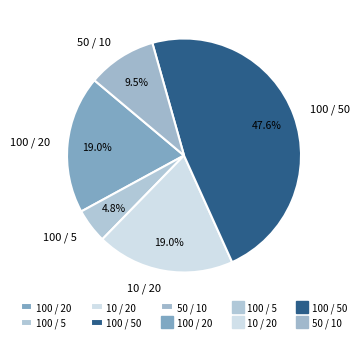

How many slices are in this pie chart?

5